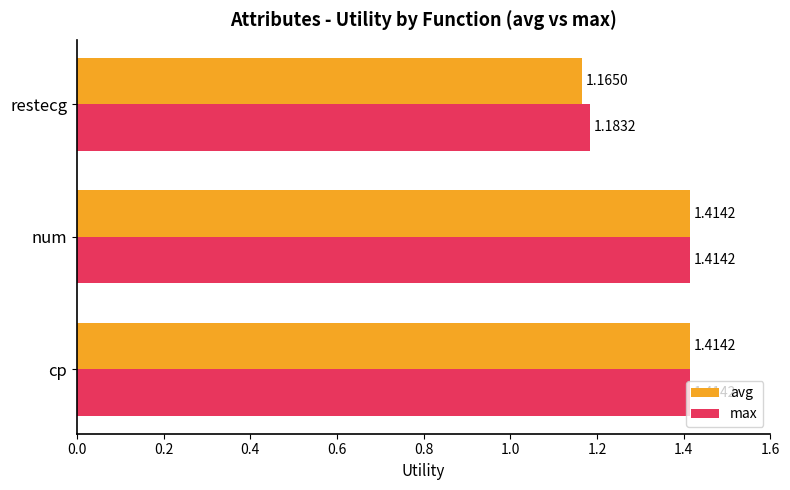

Rank the series at restecg from lowest to highest value.

avg, max